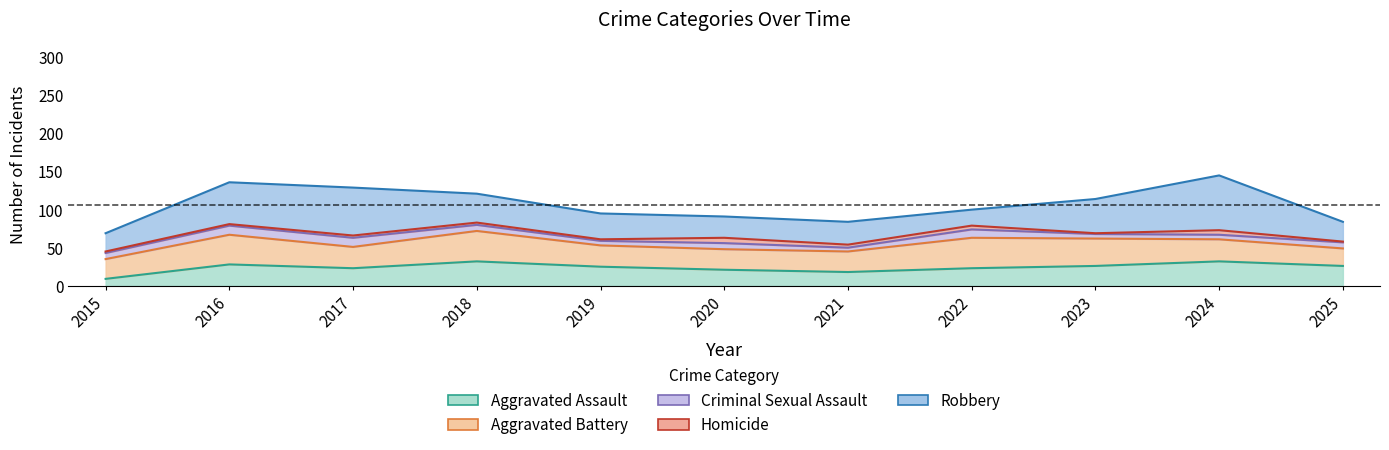

Reading left to right, what are all the values shown in this chart?

Aggravated Assault: 9	28	23	32	25	21	18	23	26	32	26
Aggravated Battery: 26	39	28	40	28	27	27	40	36	29	23
Criminal Sexual Assault: 8	12	12	8	6	8	5	11	6	6	8
Homicide: 2	2	3	3	2	7	4	5	1	6	1
Robbery: 24	55	63	38	34	28	30	21	45	72	26